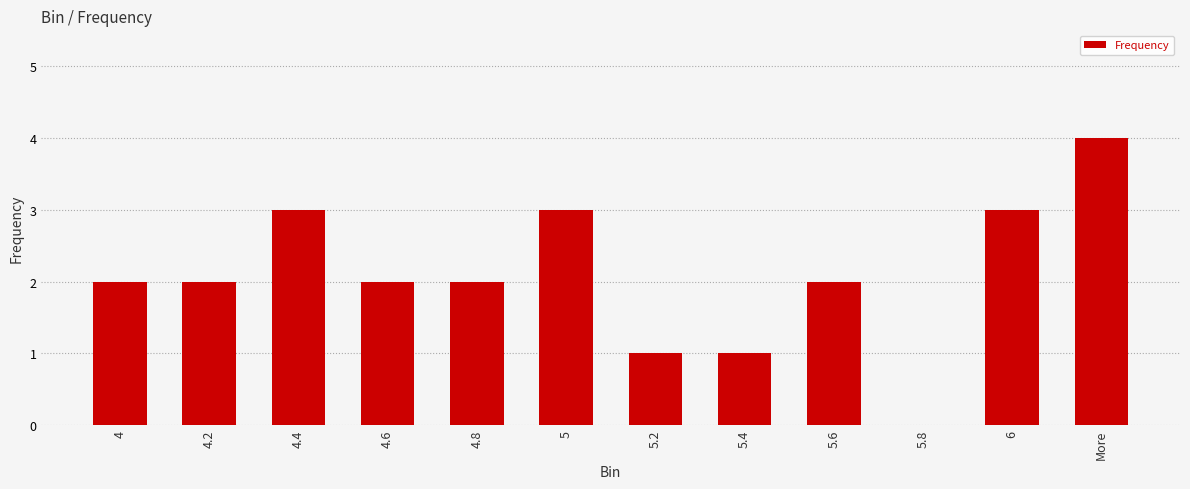

Is it true that the value at 4 is 1?

False